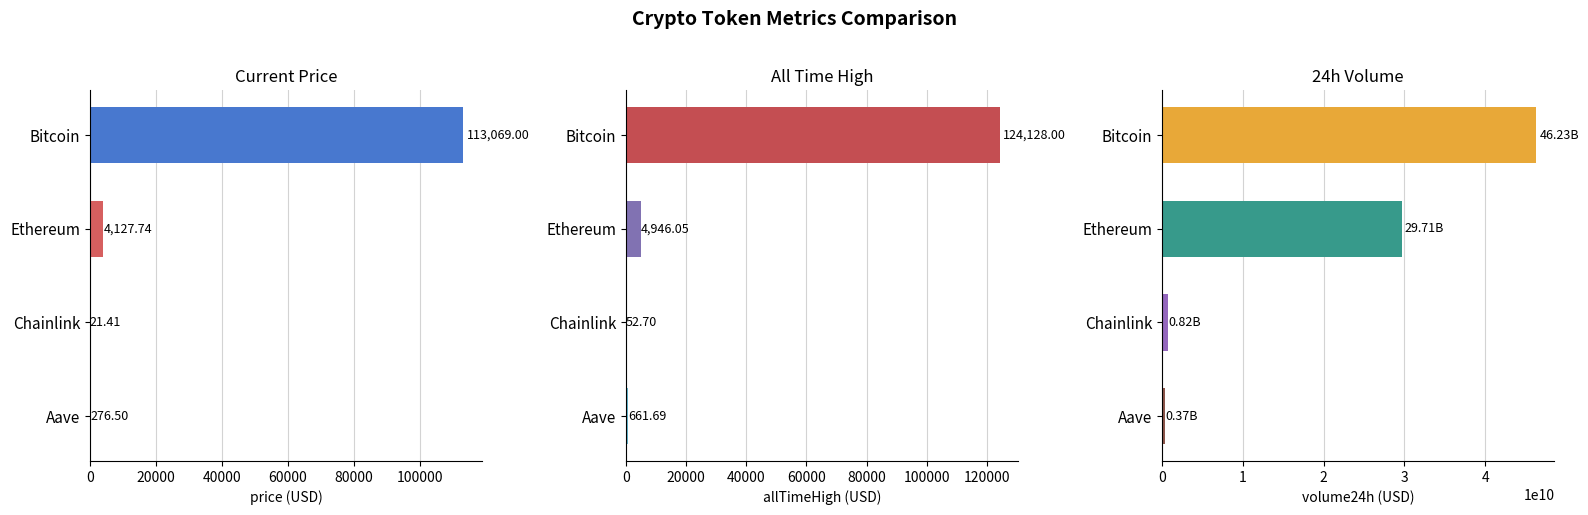

How many groups of bars are there?

4